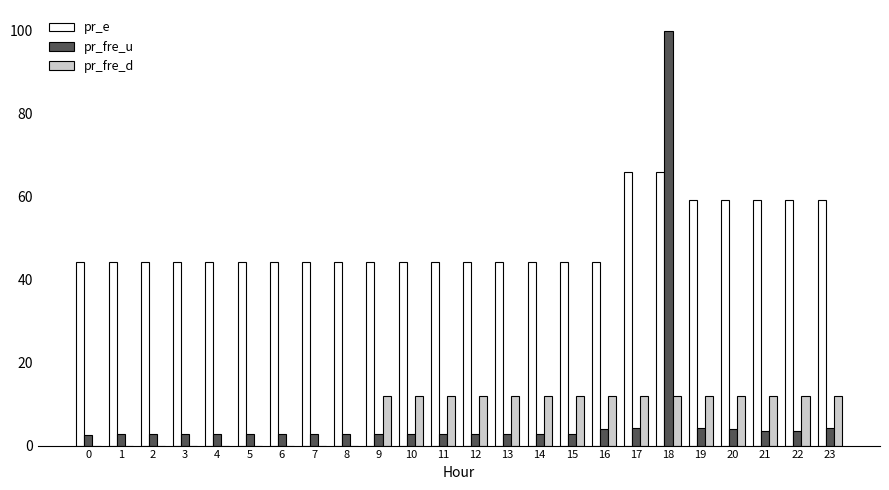

Between 6 and 13, which series saw the biggest shift?

pr_fre_d